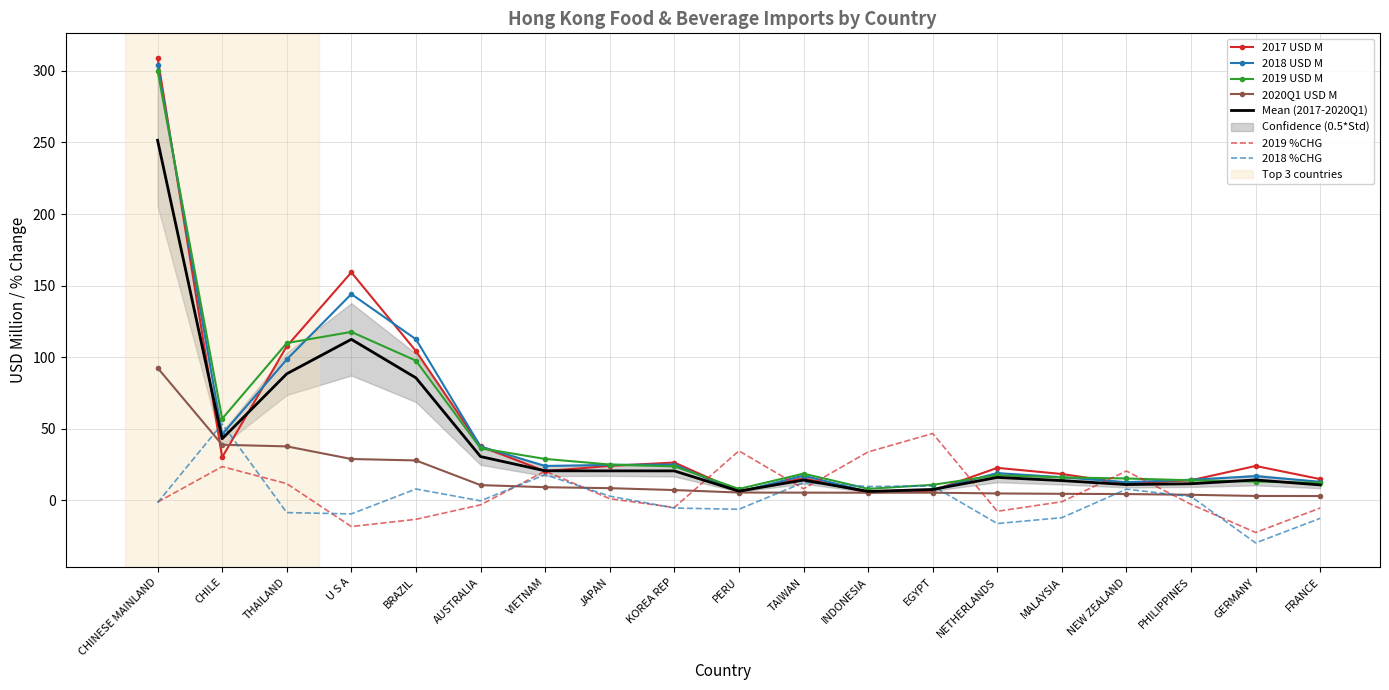

The 2020Q1 USD M series shows 2.1 at GERMANY. True or false?

False